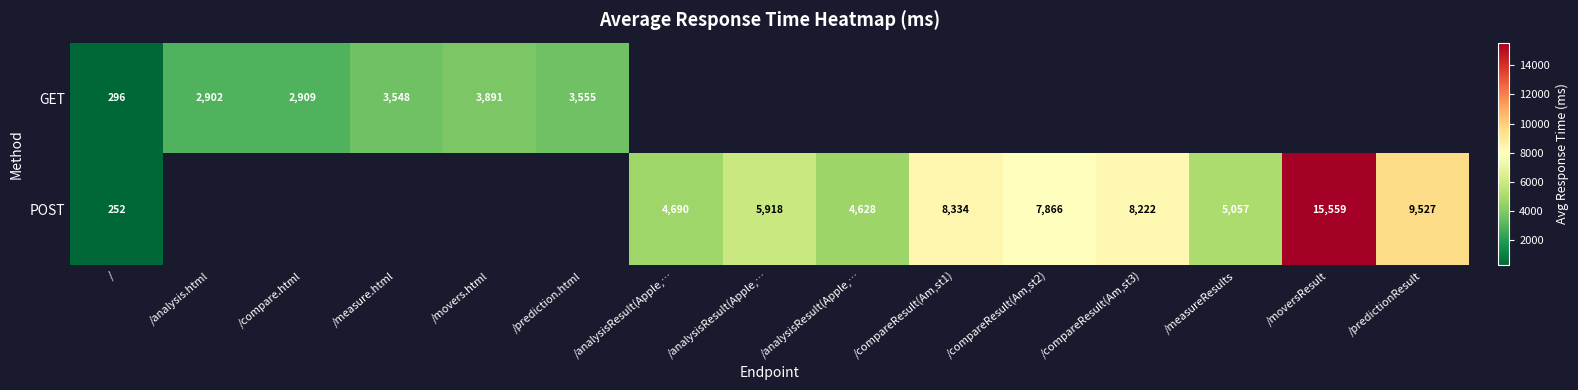

What is the maximum value for POST?

15559.0